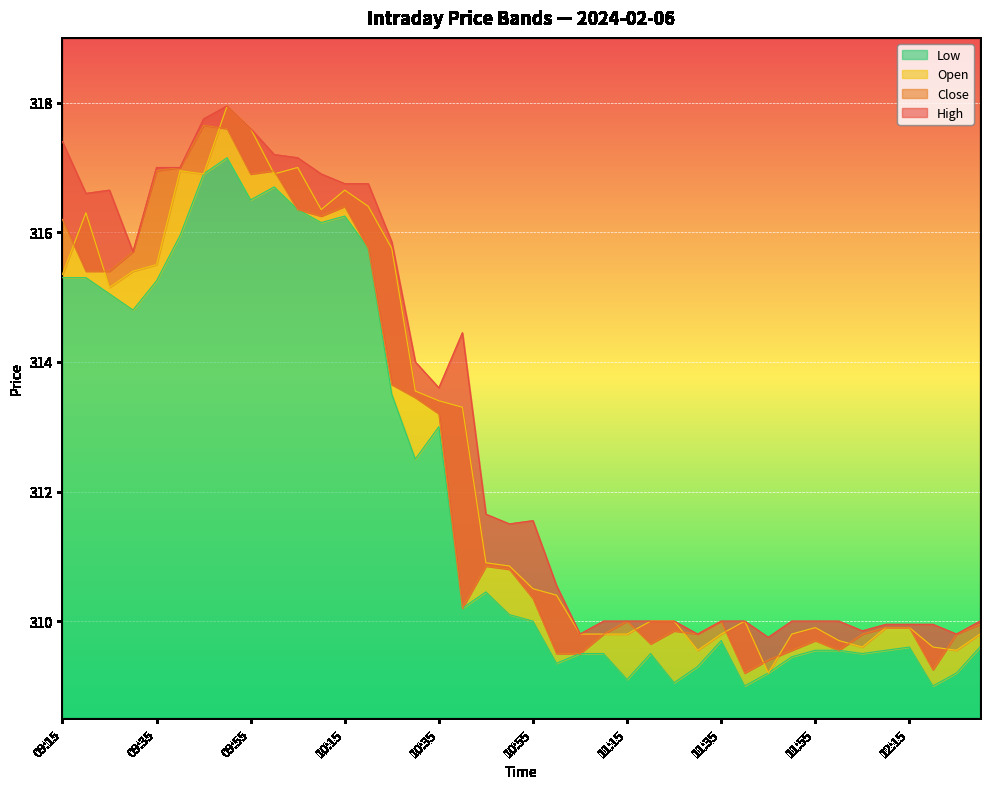

True or false: Open has a value of 316.3 at 09:20.

True